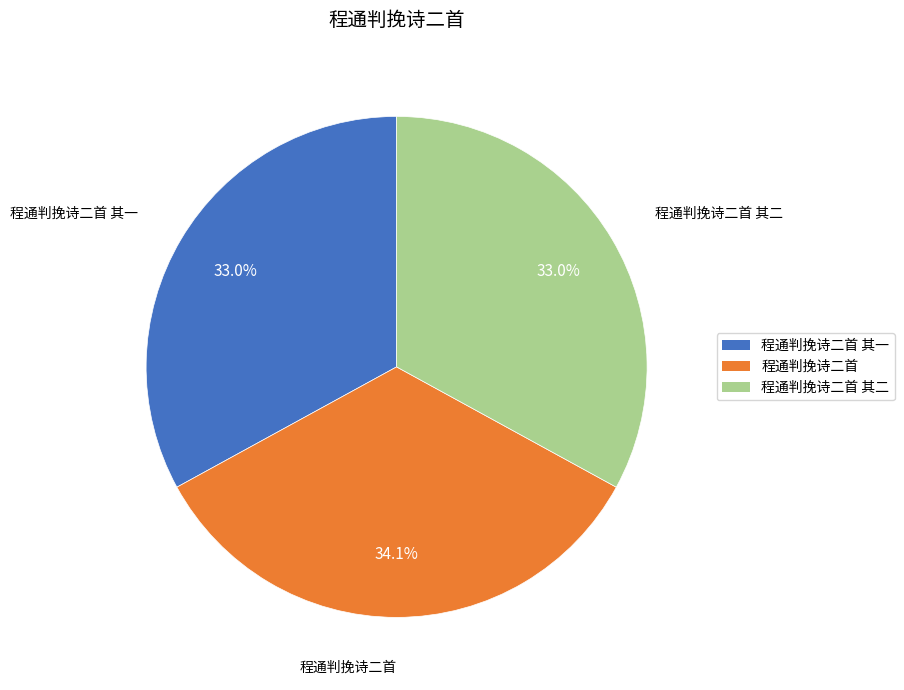

Does any single category account for the majority?

No